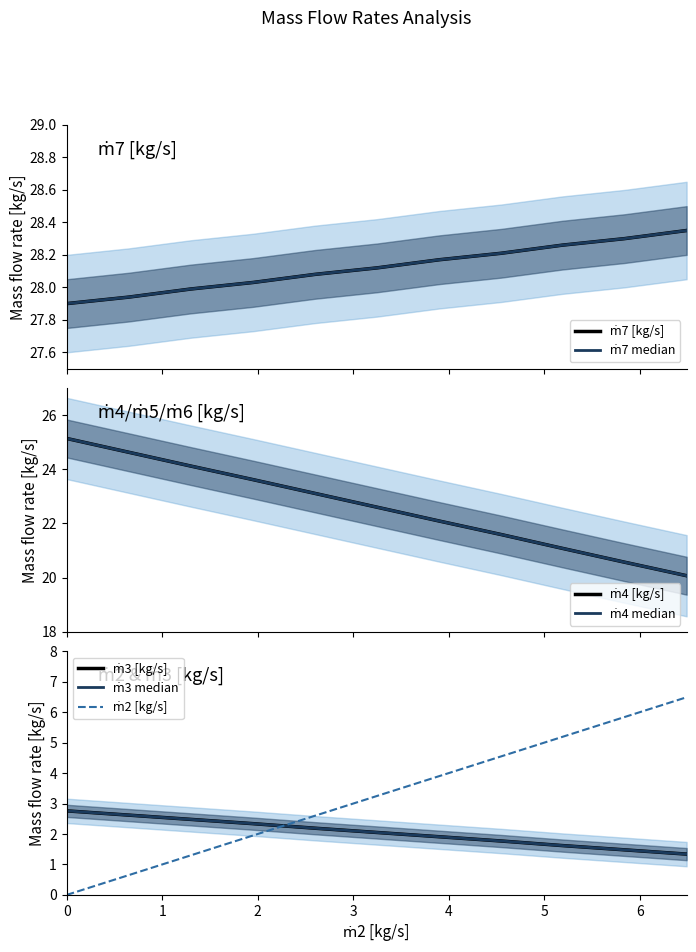

How many data points in ṁ7 [kg/s] are less than 28?

3